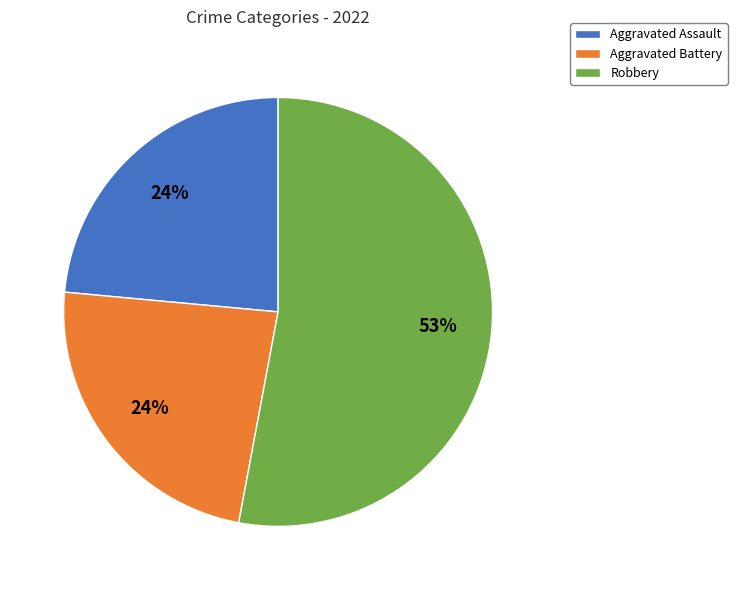

To the nearest percent, what is the difference between the largest and smallest slice percentages?

29%